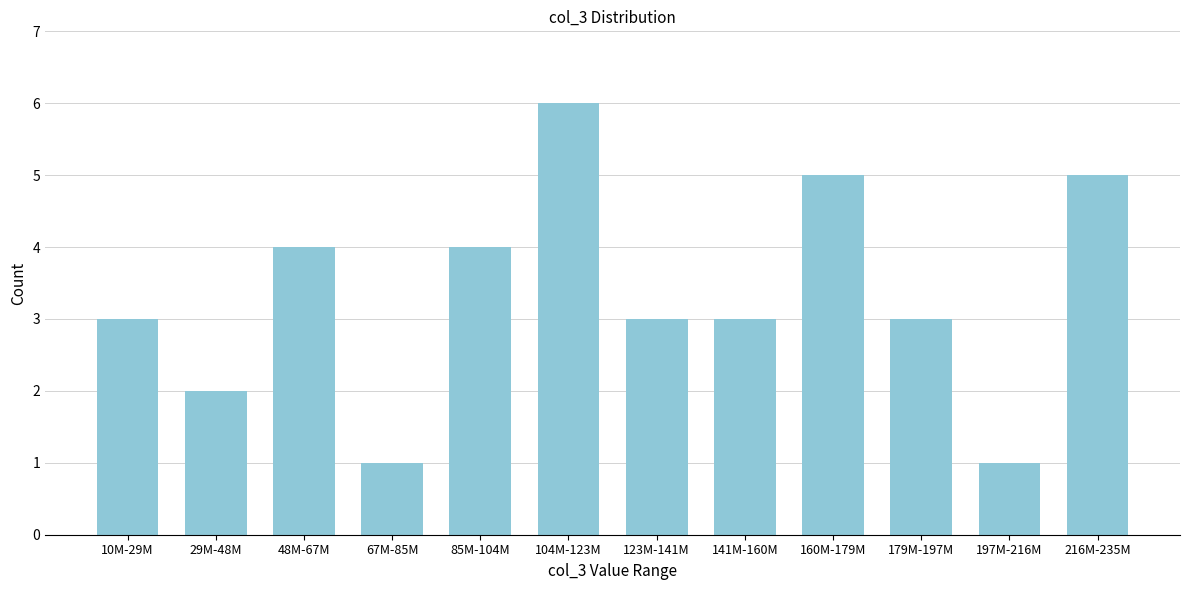

Reading left to right, extract all data points from this chart.

10M-29M=3	29M-48M=2	48M-67M=4	67M-85M=1	85M-104M=4	104M-123M=6	123M-141M=3	141M-160M=3	160M-179M=5	179M-197M=3	197M-216M=1	216M-235M=5